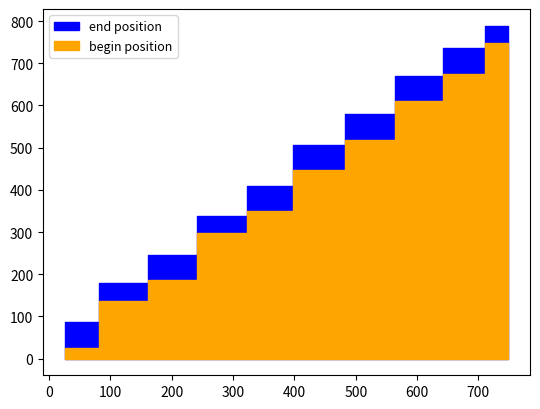

How many values in the end position series exceed 507?

4